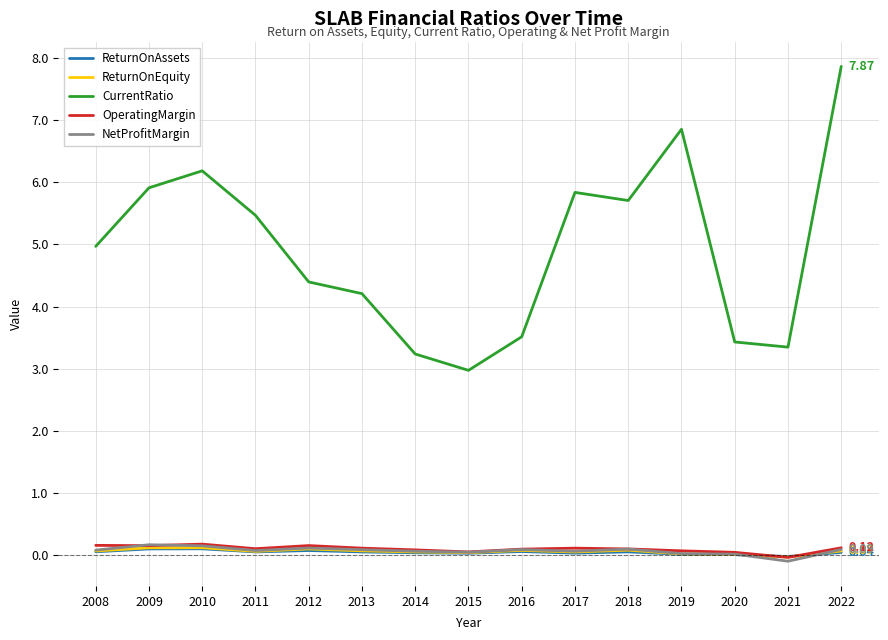

Which series has the largest range (max minus min)?

CurrentRatio